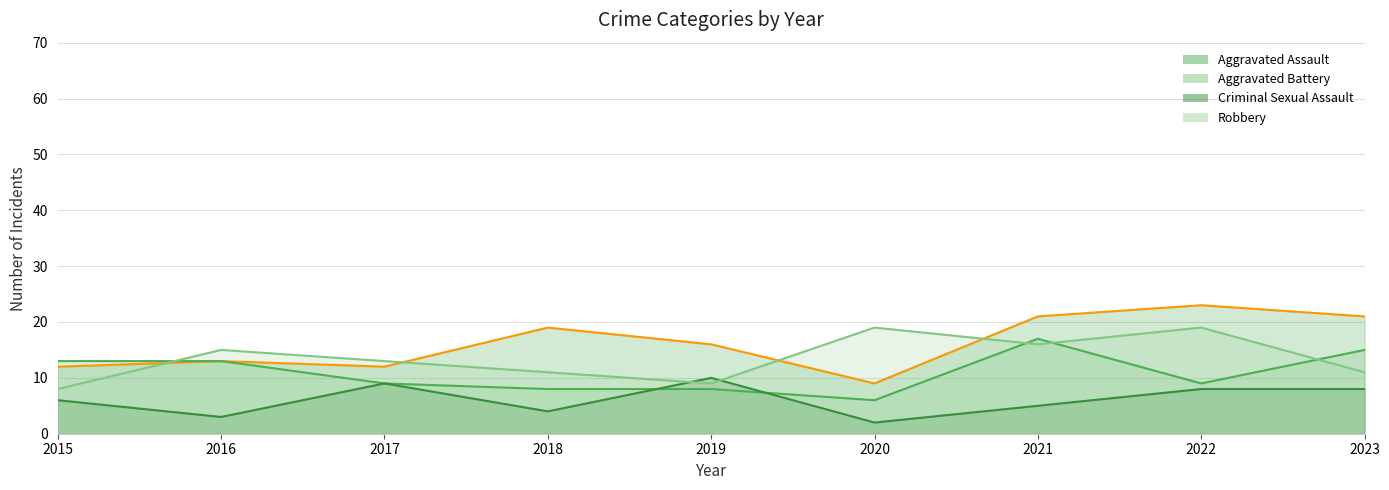

How many data points in Aggravated Assault are above 16?

4